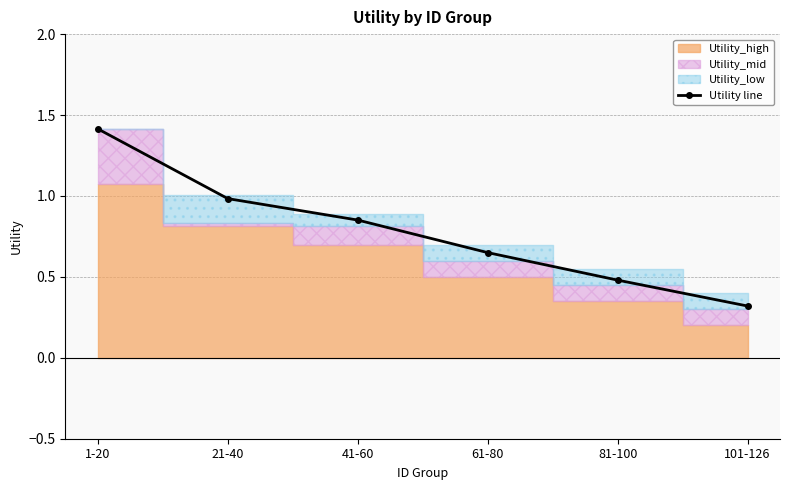

Reading left to right, list all the values displayed in this chart.

1.4	1.0	0.9	0.7	0.5	0.3